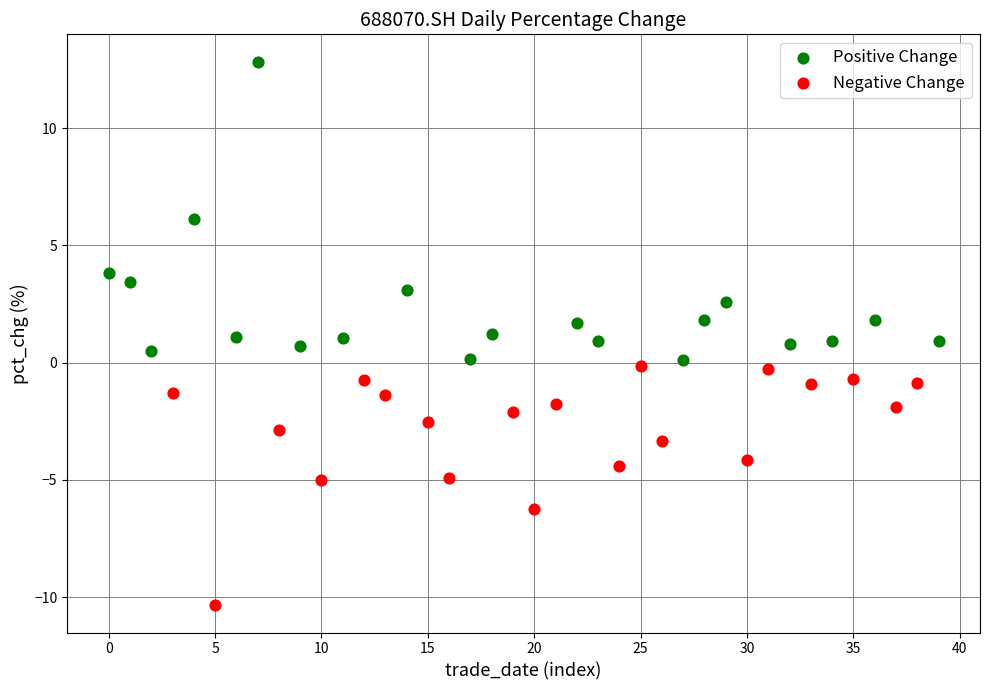

Which series has the widest spread of Y values?

Positive Change